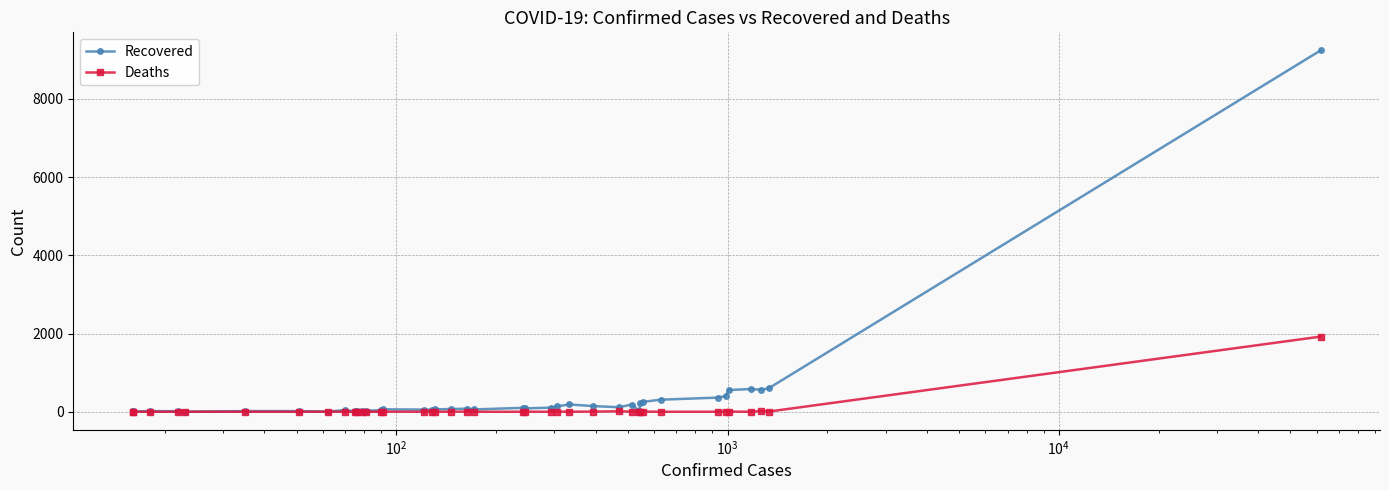

At how many categories does at least one series exceed 5098?

1